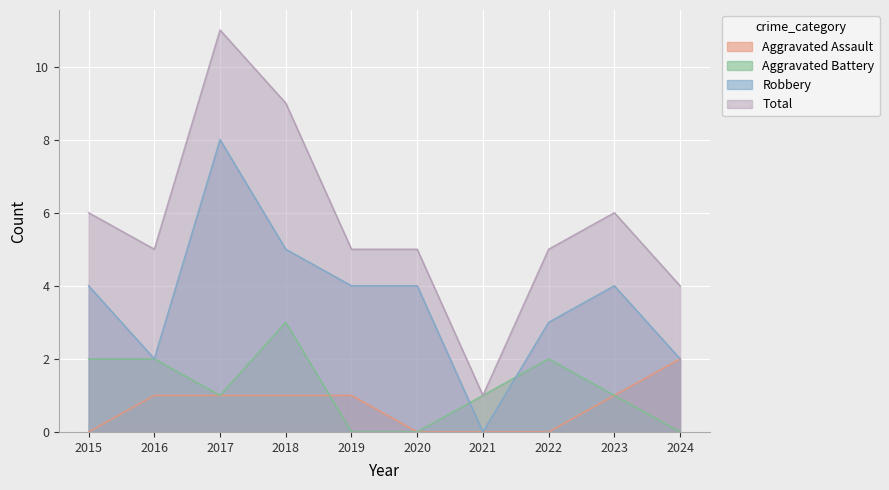

What is the sum of the Aggravated Assault values at 2015 and 2017?

1